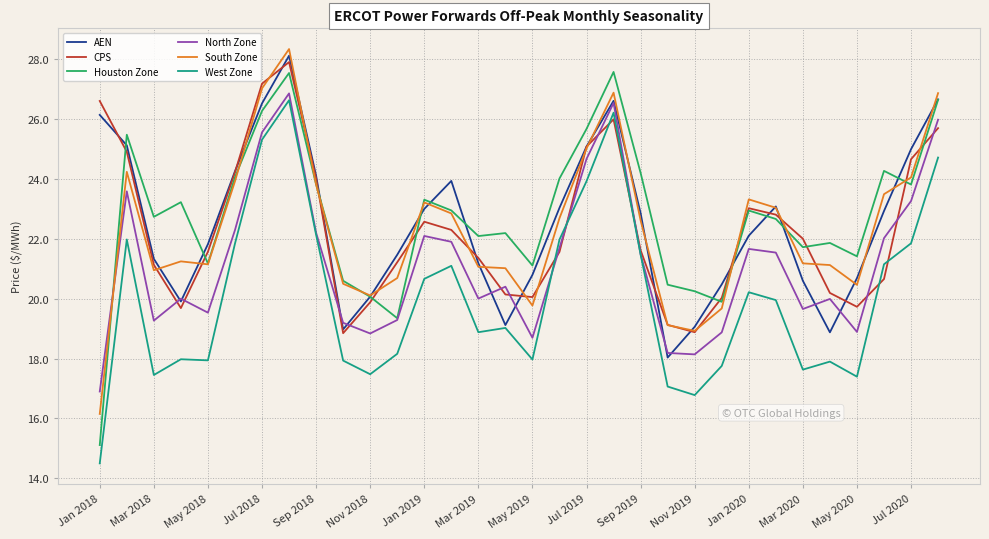

What is the minimum value for AEN?

18.0